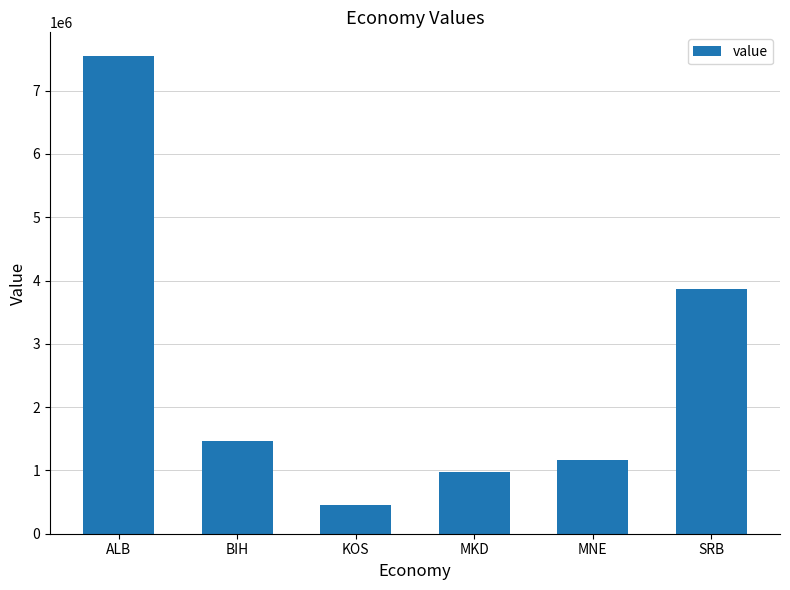

What is the change in value from BIH to MKD?

-494939